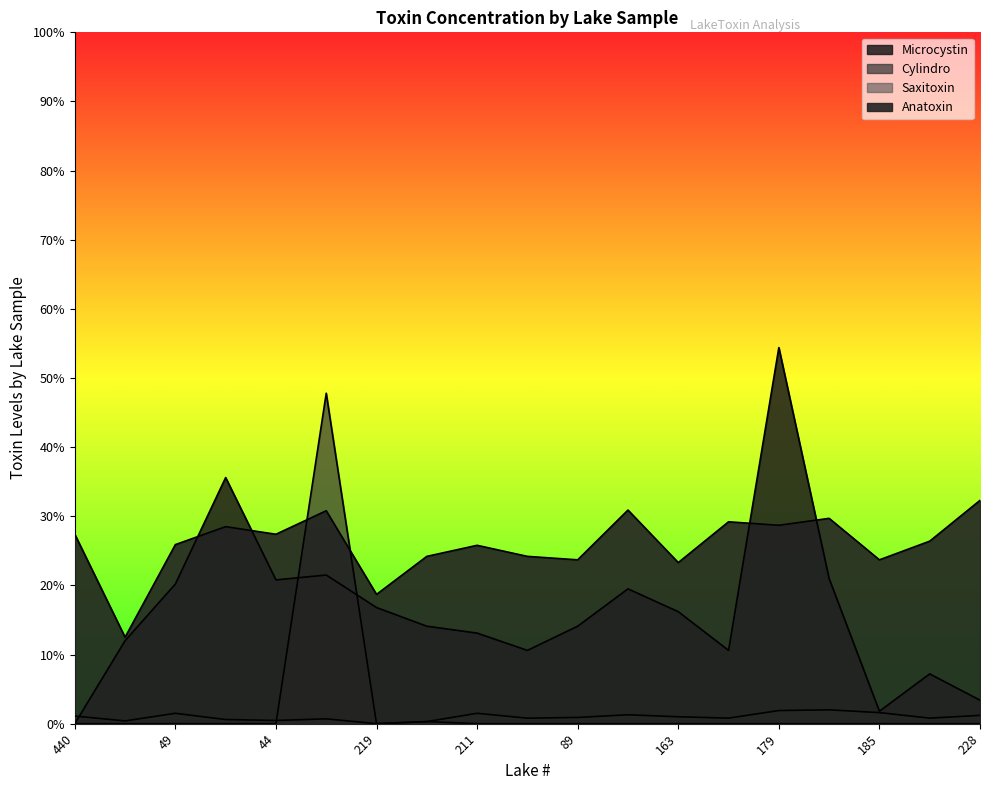

What is the label of the 10th point from the left?

276